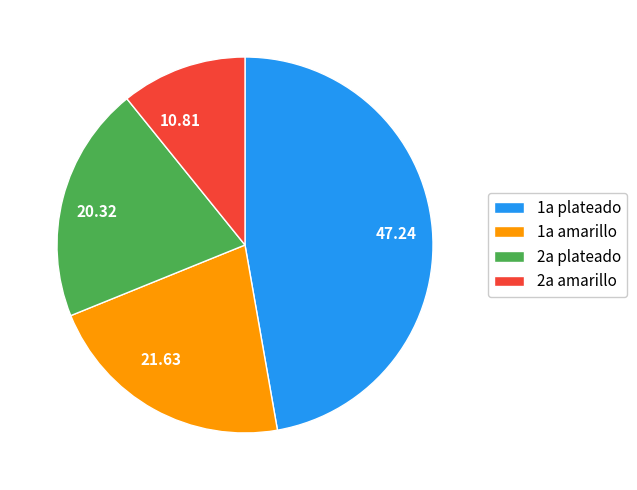

Combined, do 20.32 and 21.63 account for over 50%?

No